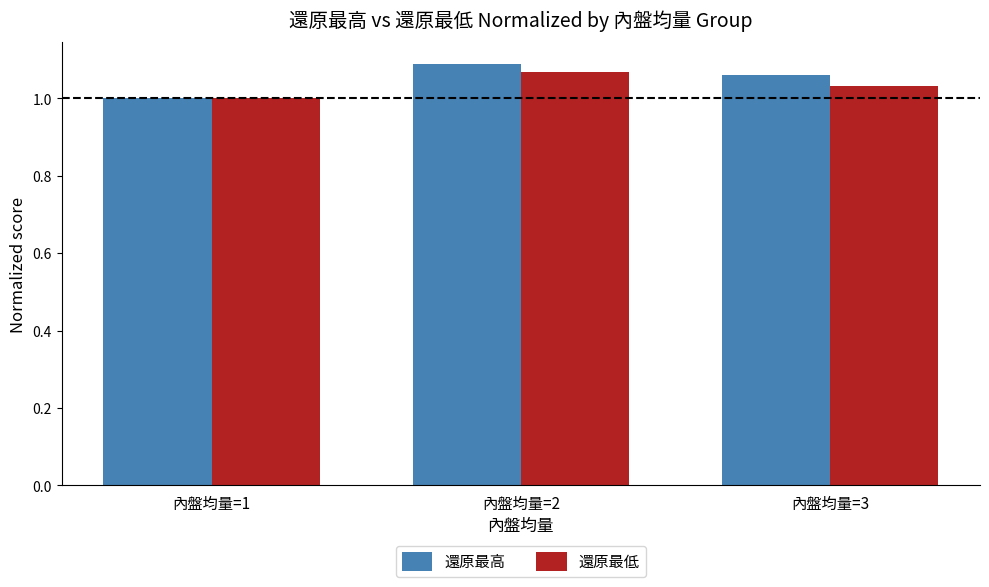

Which series has the widest spread of values?

還原最高